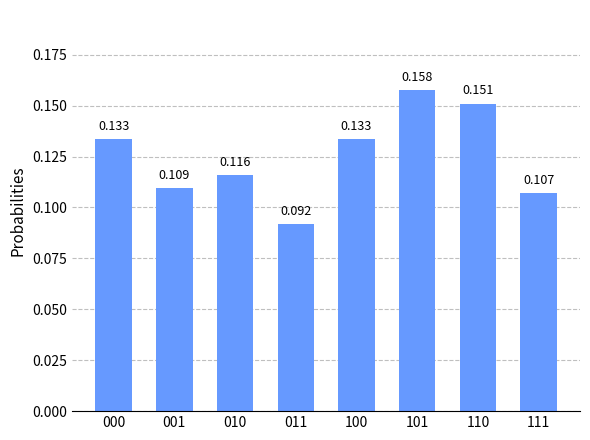

Are the bars horizontal?

No